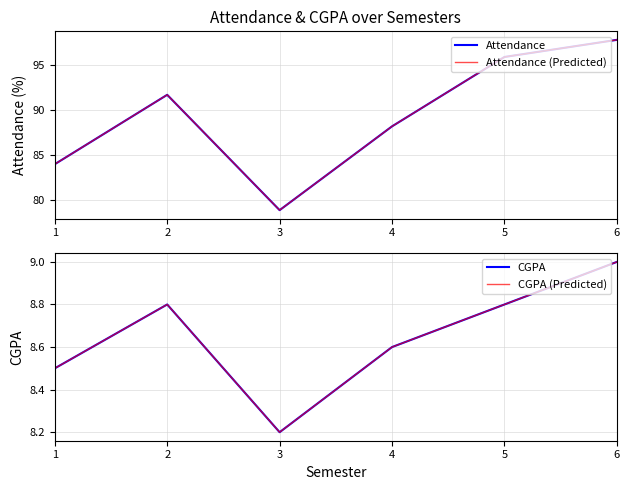

Which series has the largest total across all categories?

Attendance